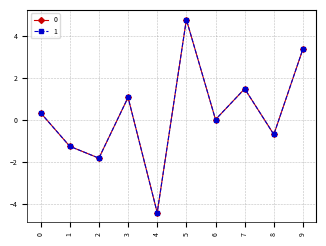

Which category has the lowest value across all series?

4